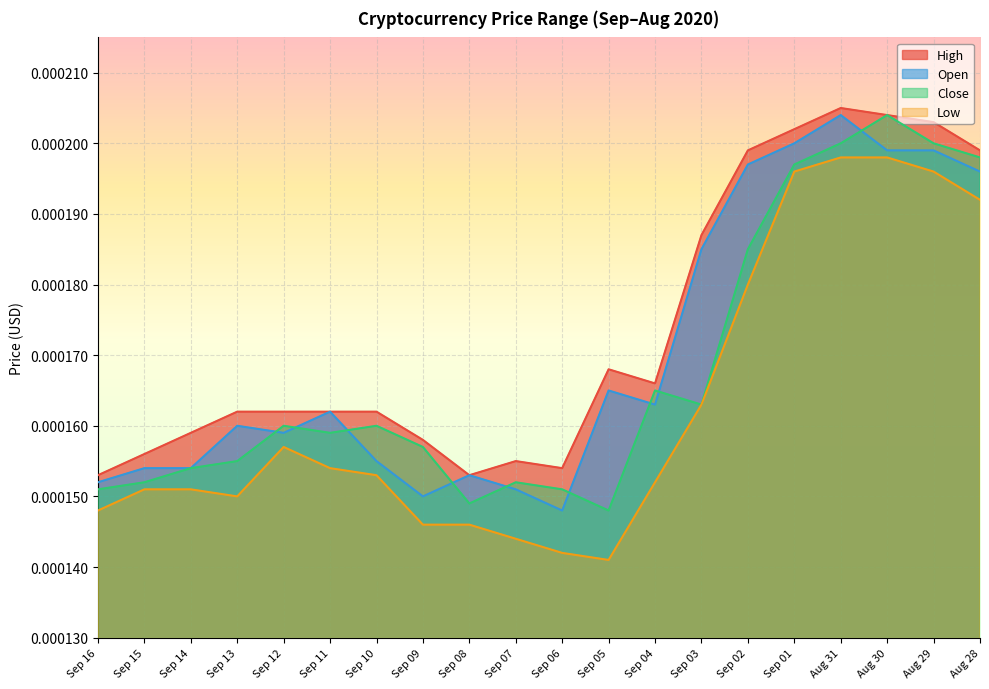

Rank the categories by Low value from lowest to highest.

Sep 05, Sep 06, Sep 07, Sep 09, Sep 08, Sep 16, Sep 13, Sep 15, Sep 14, Sep 04, Sep 10, Sep 11, Sep 12, Sep 03, Sep 02, Aug 28, Sep 01, Aug 29, Aug 31, Aug 30